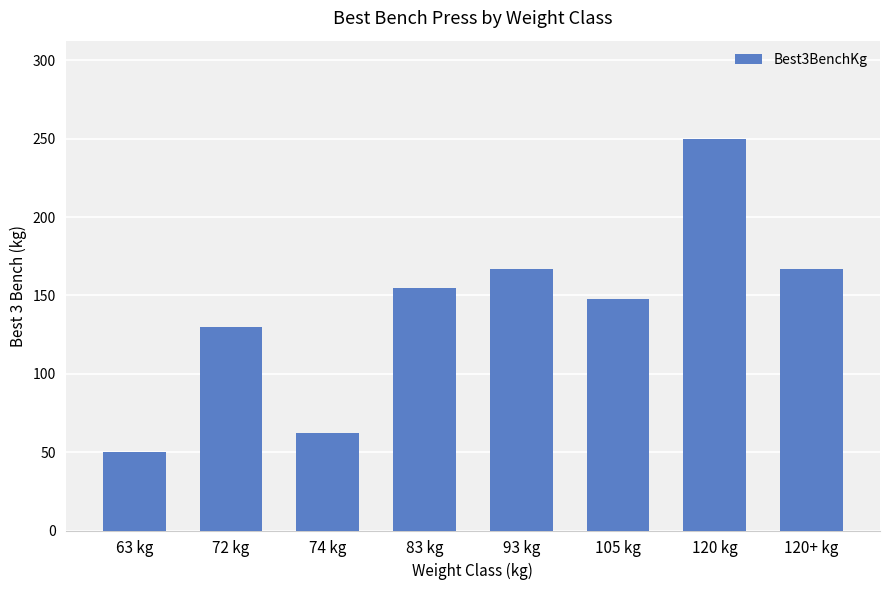

What is the ratio of the value at 120+ kg to the value at 105 kg?

1.1